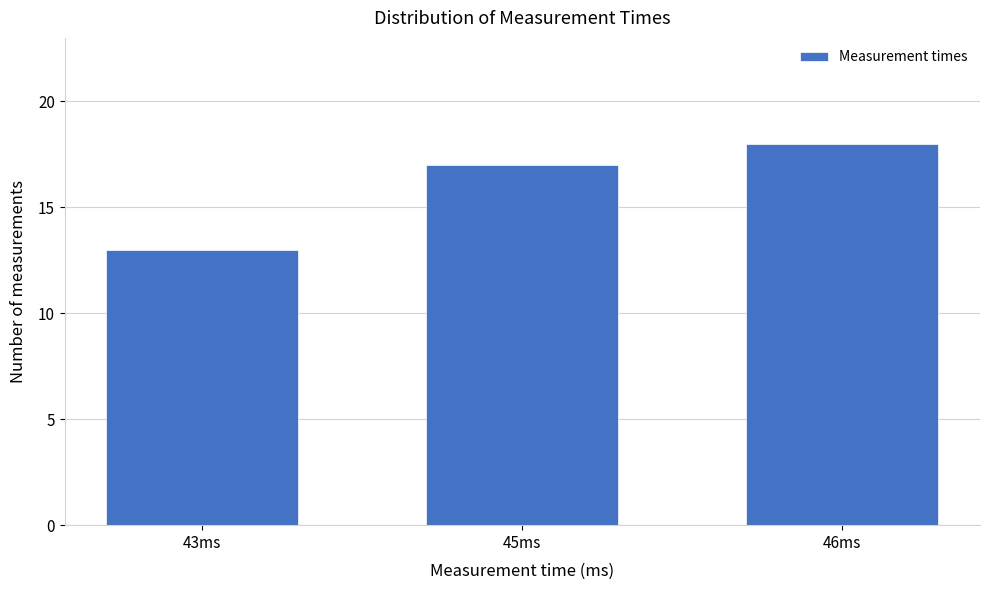

Reading right to left, extract all data points from this chart.

46ms=18	45ms=17	43ms=13